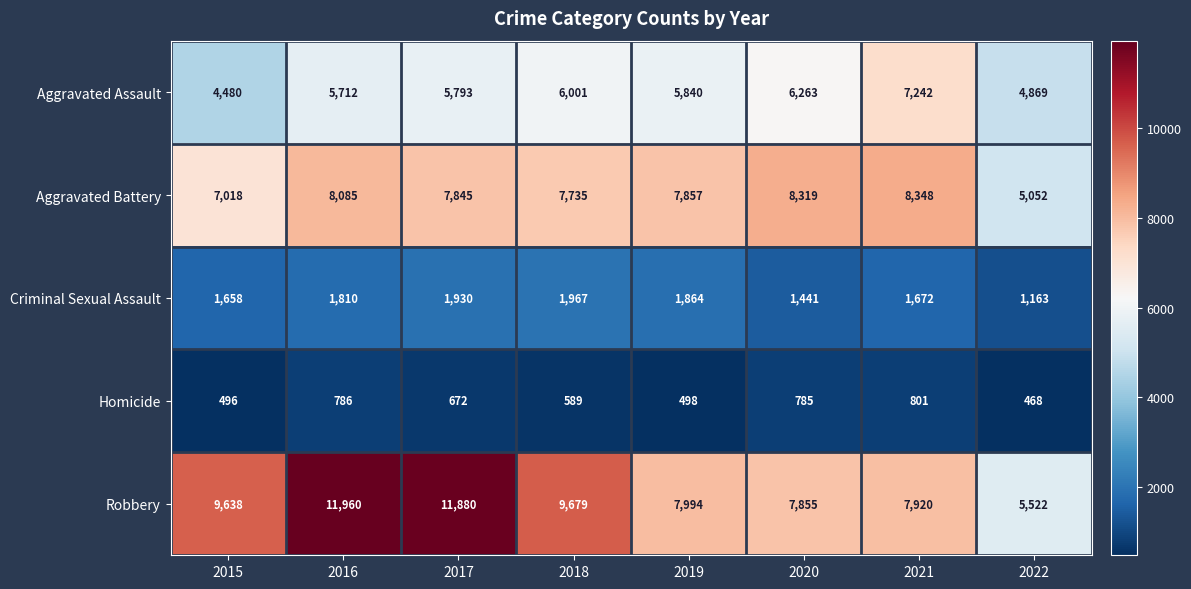

Which series has the largest total across all categories?

Robbery